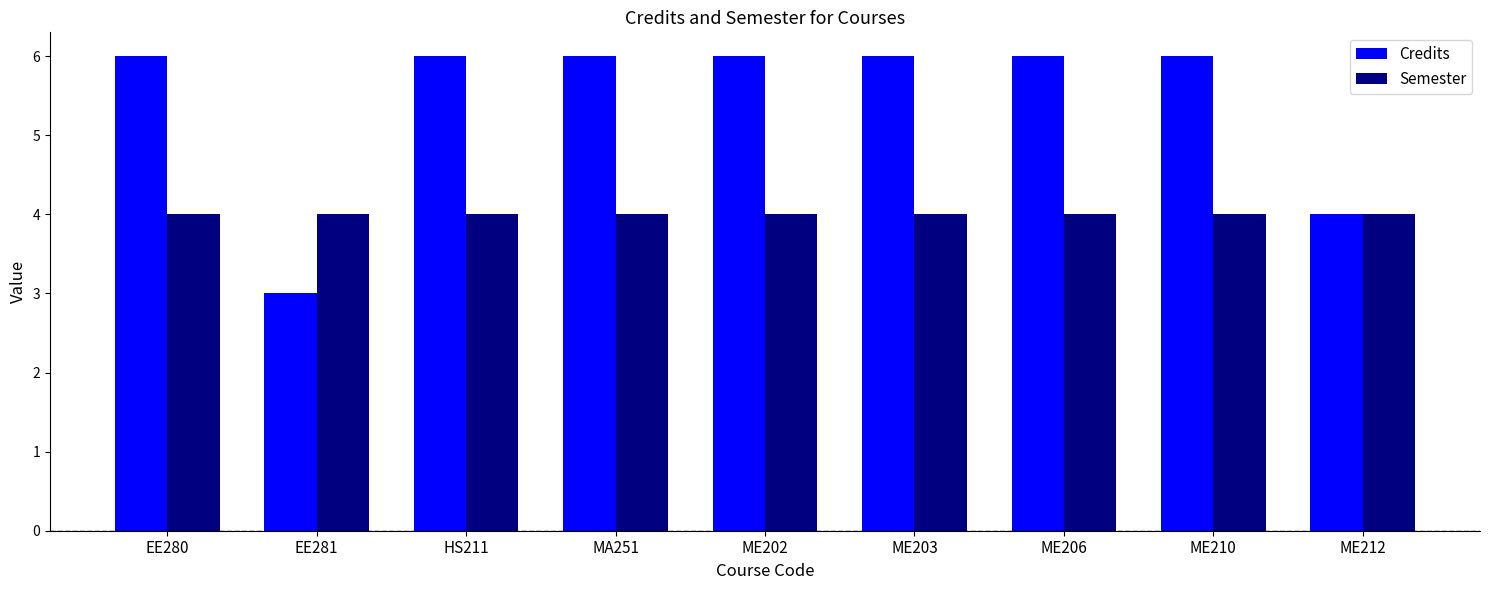

The value of Semester at HS211 is 6. True or false?

False